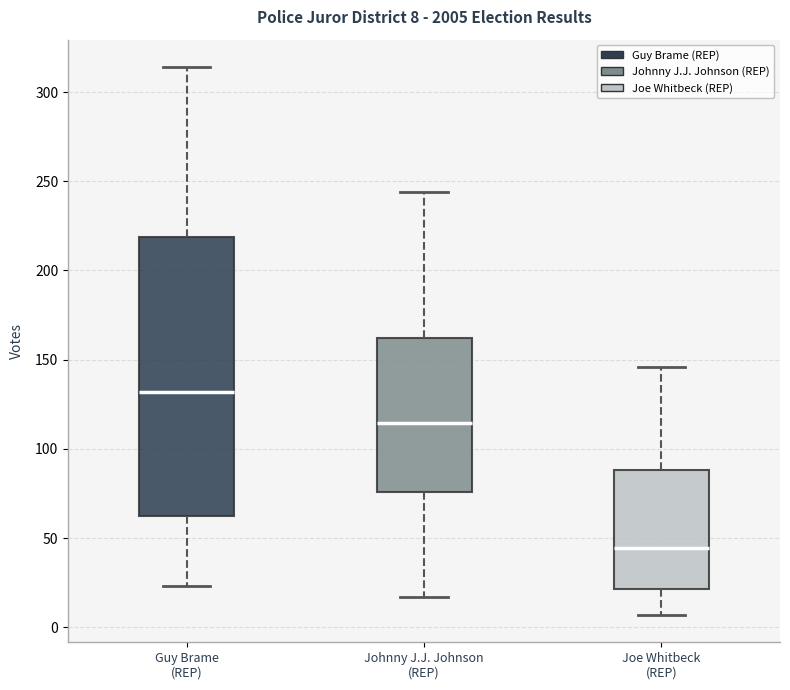

Comparing the boxes themselves (not the whiskers), which one is the tallest?

Guy Brame (REP)